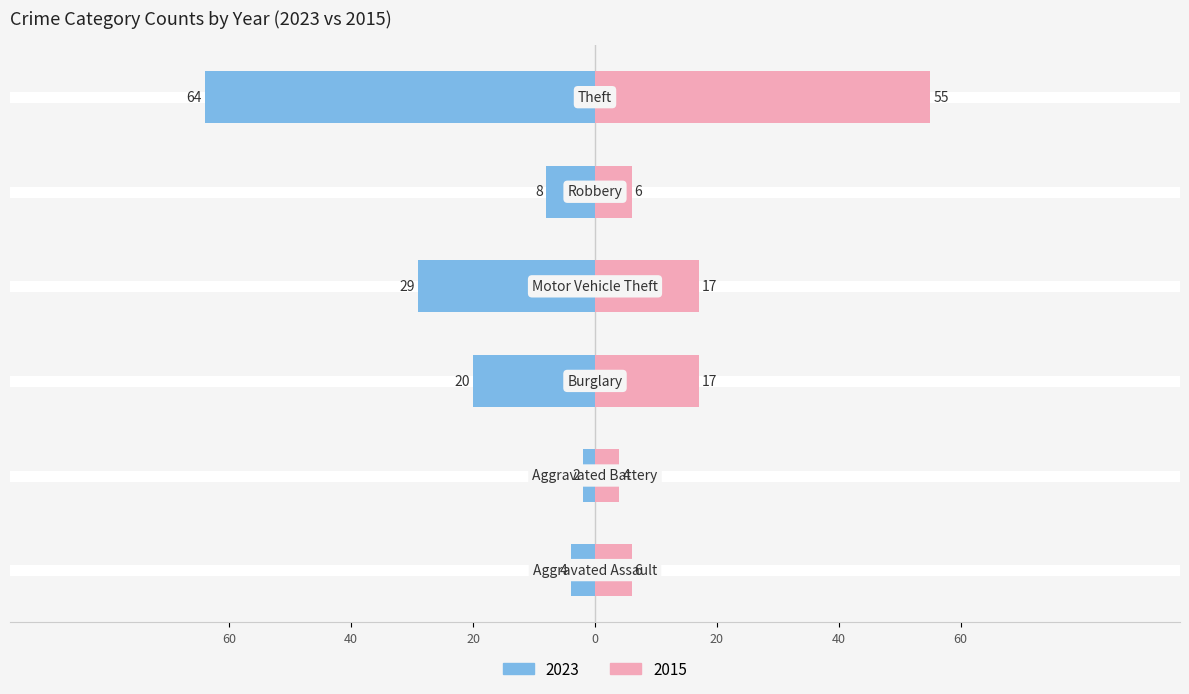

Reading left to right, what are all the values shown in this chart?

2023: -4	-2	-20	-29	-8	-64
2015: 6	4	17	17	6	55